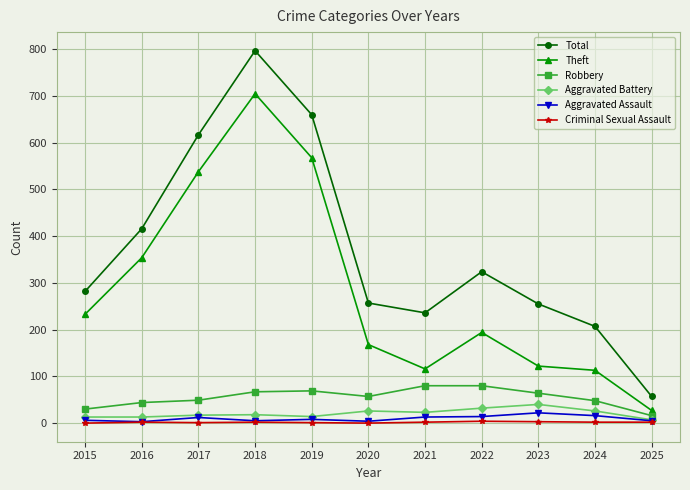

What are all the series names shown in the legend?

Total, Theft, Robbery, Aggravated Battery, Aggravated Assault, Criminal Sexual Assault